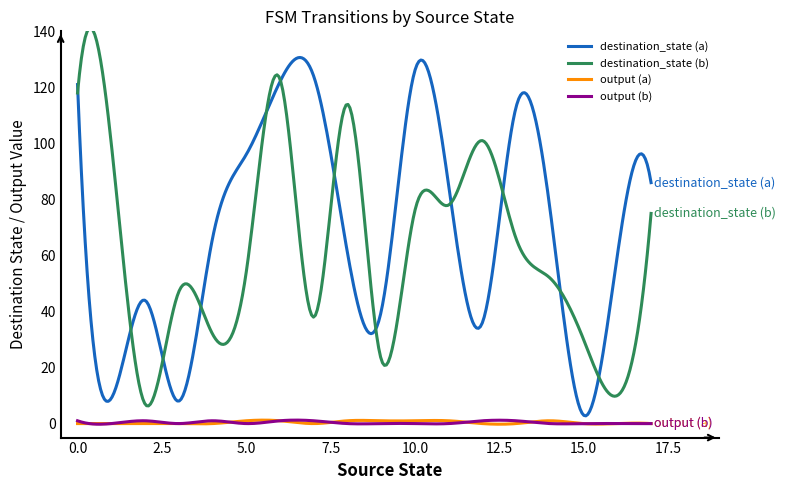

What is the maximum value shown in the chart?

141.2